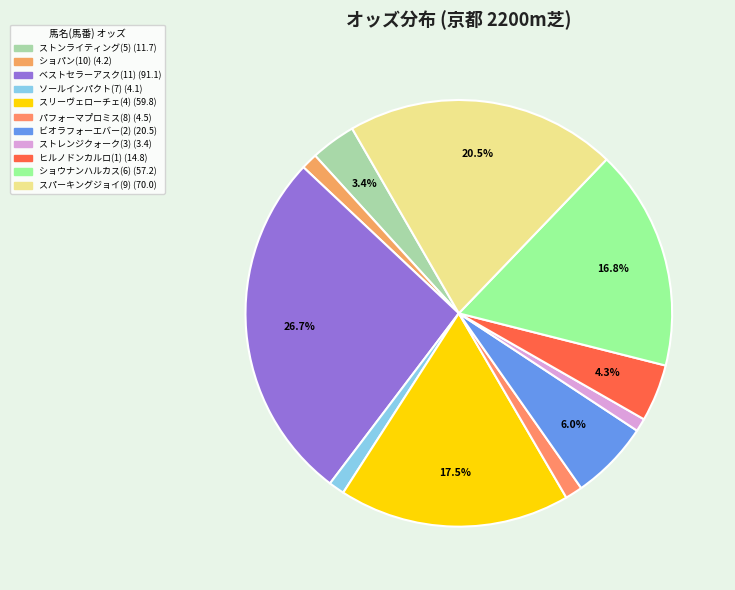

Rank the categories by value from lowest to highest.

ストレンジクォーク(3), ソールインパクト(7), ショパン(10), パフォーマプロミス(8), ストンライティング(5), ヒルノドンカルロ(1), ビオラフォーエバー(2), ショウナンハルカス(6), スリーヴェローチェ(4), スパーキングジョイ(9), ベストセラーアスク(11)